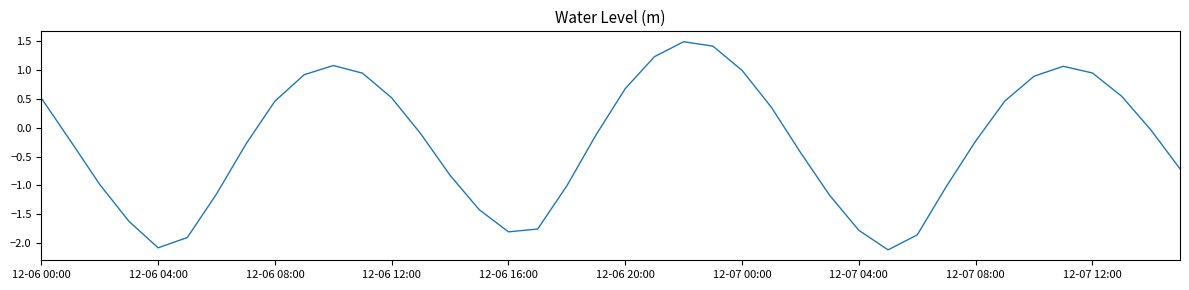

What is the greatest value displayed?

1.5